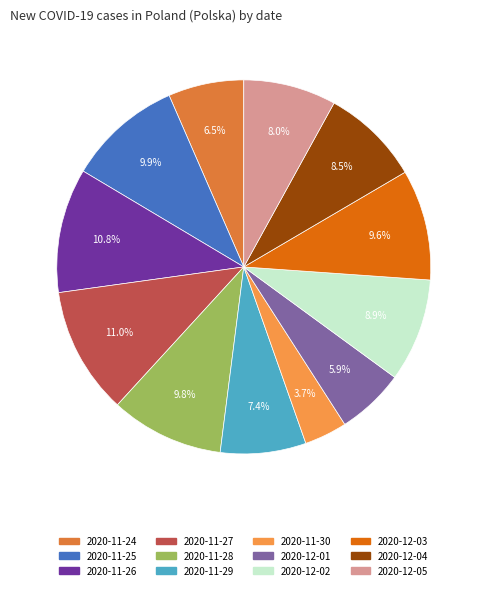

What percentage is the 2020-11-29 slice, to the nearest percent?

7%